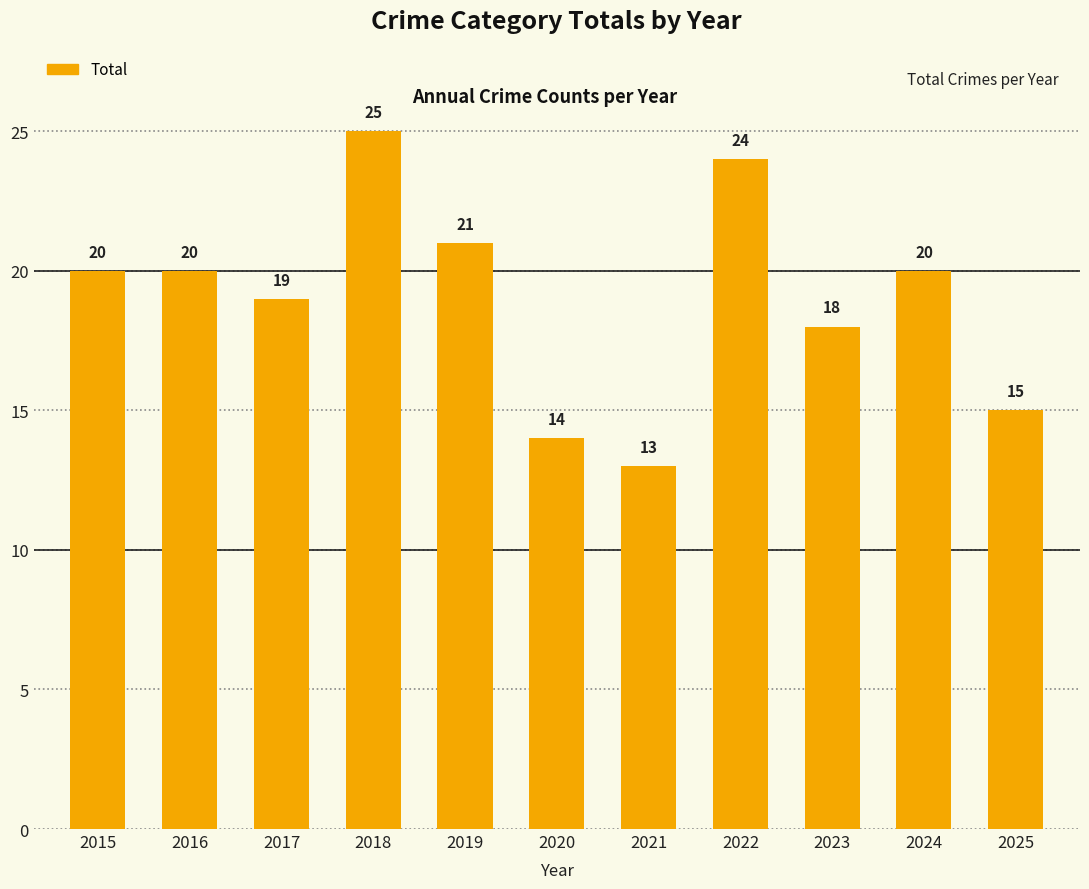

Which has a higher value, 2017 or 2020?

2017